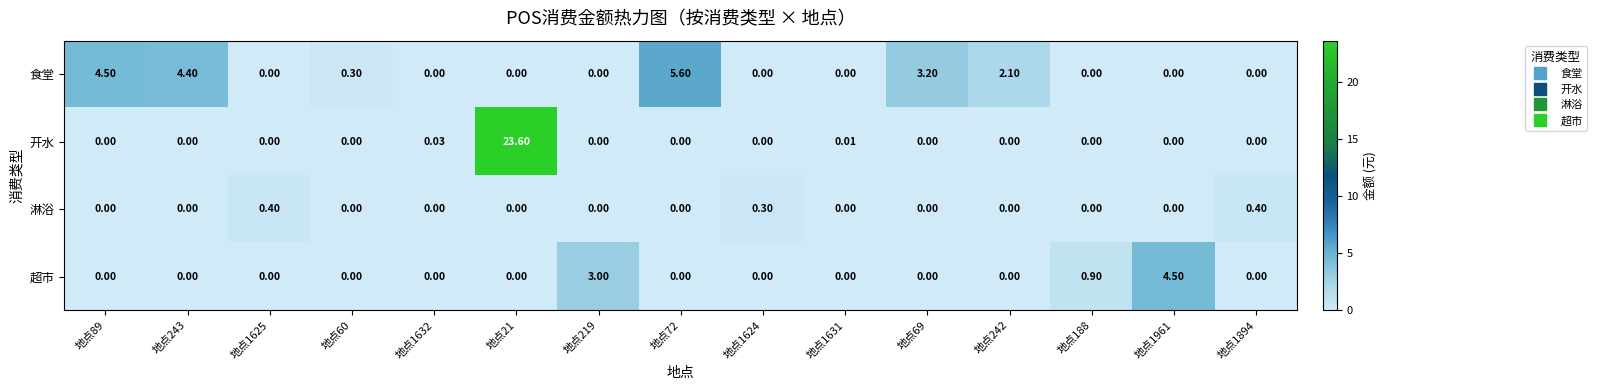

Which series has the largest total across all categories?

开水